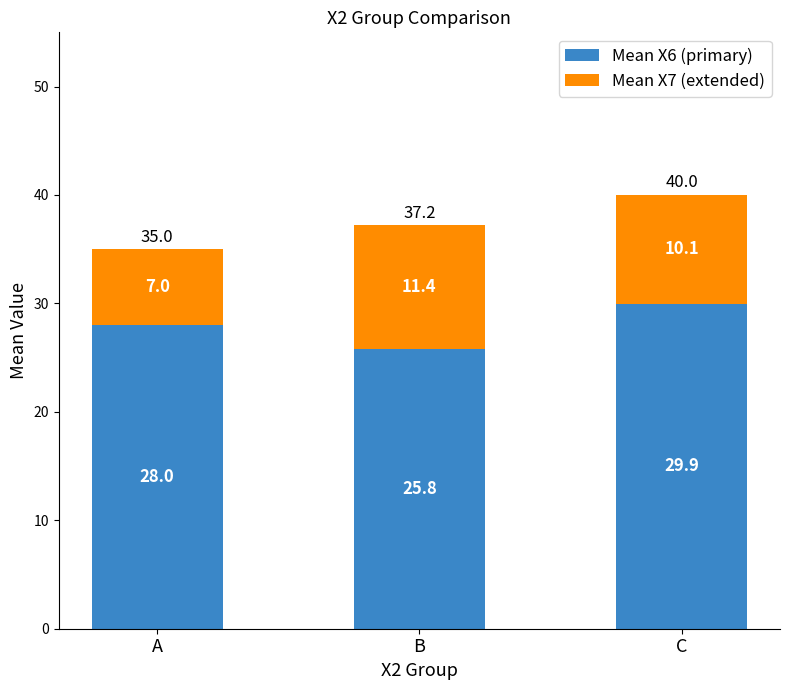

How many distinct data groups are displayed?

2